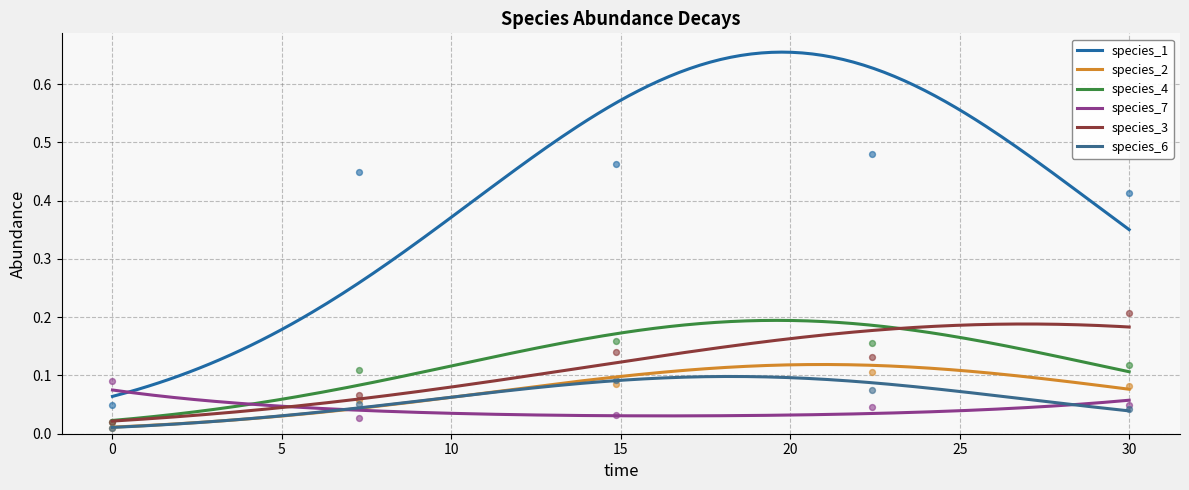

Which series has the largest total across all categories?

species_1